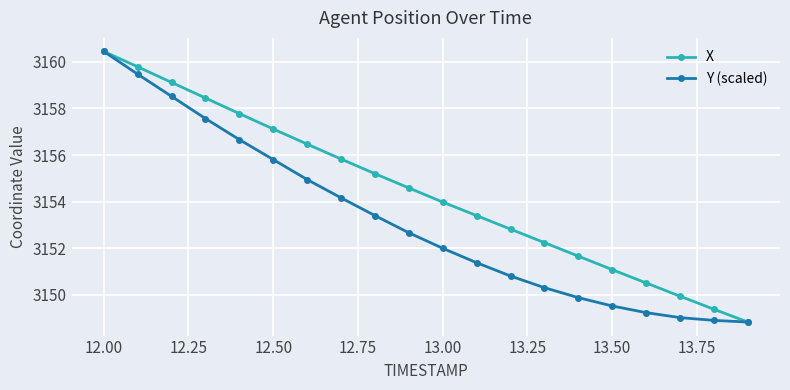

What is the value of the X point at the 17th from the left?

3150.5